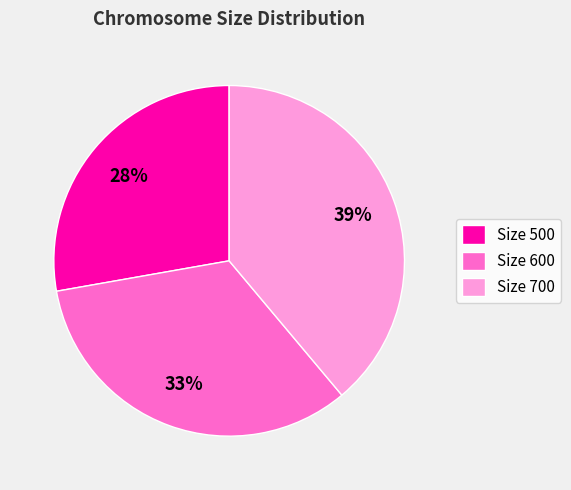

True or false: Size 700 accounts for 39% of the total.

True